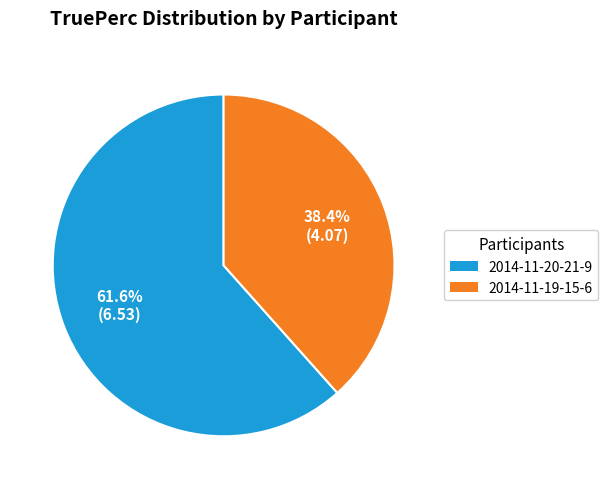

Is there any slice that represents more than half of the pie?

Yes